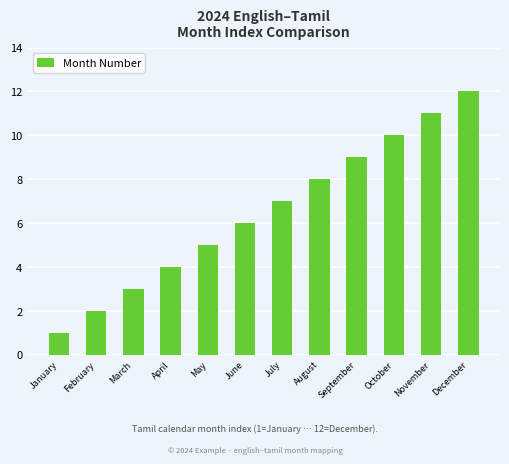

Which has a higher value, November or April?

November